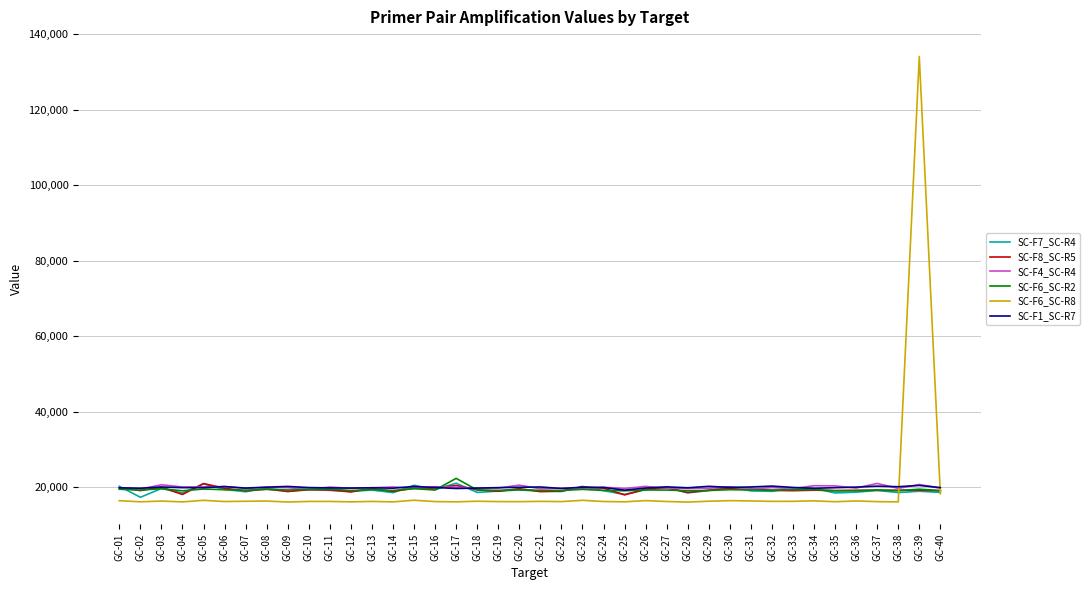

Which series has the widest spread of values?

SC-F6_SC-R8